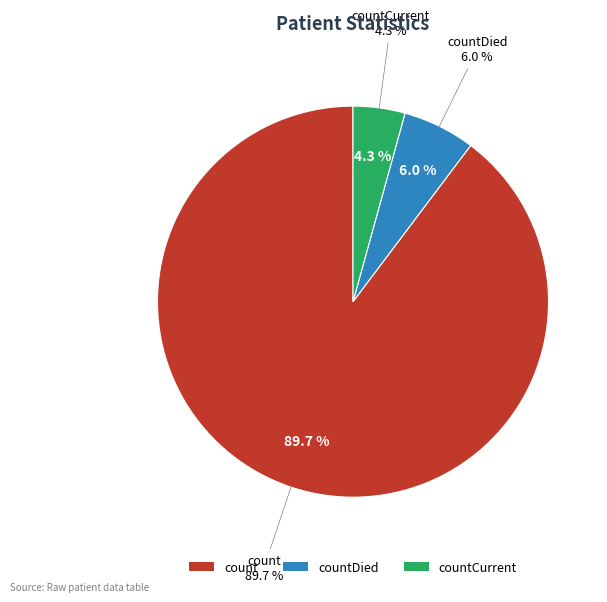

Rank the categories by value from highest to lowest.

count, countDied, countCurrent